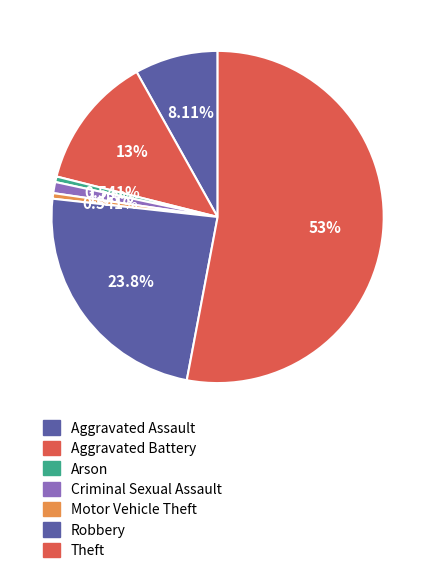

How many slices are in this pie chart?

7